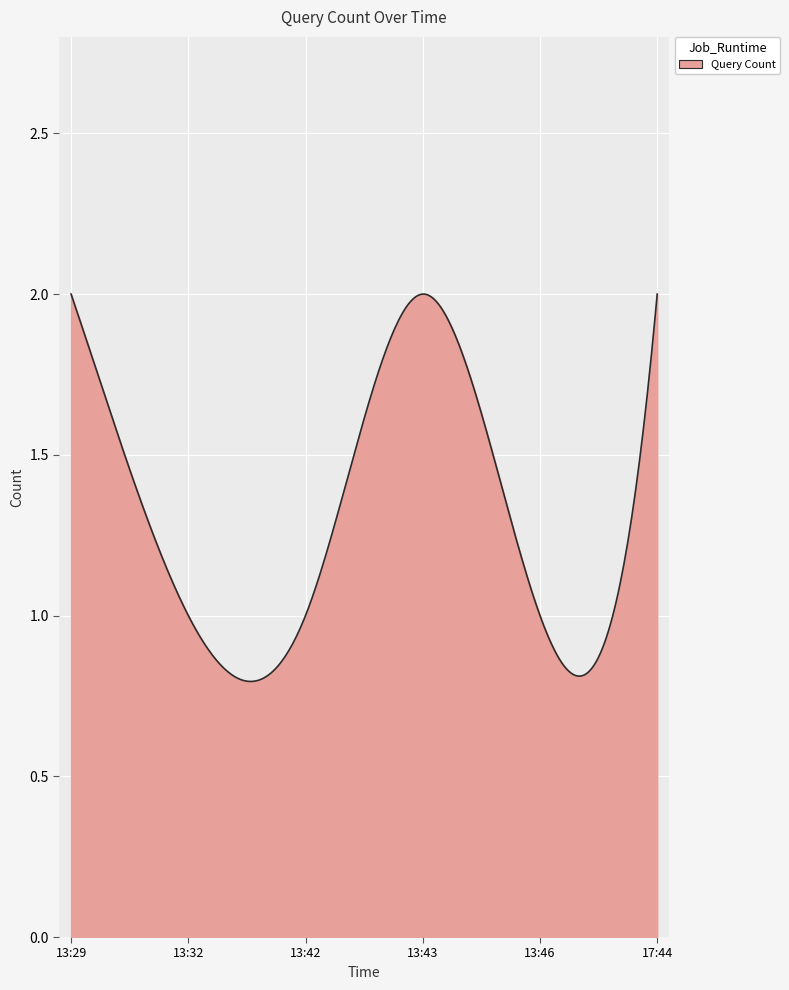

What is the value of the 1st point from the left?

2